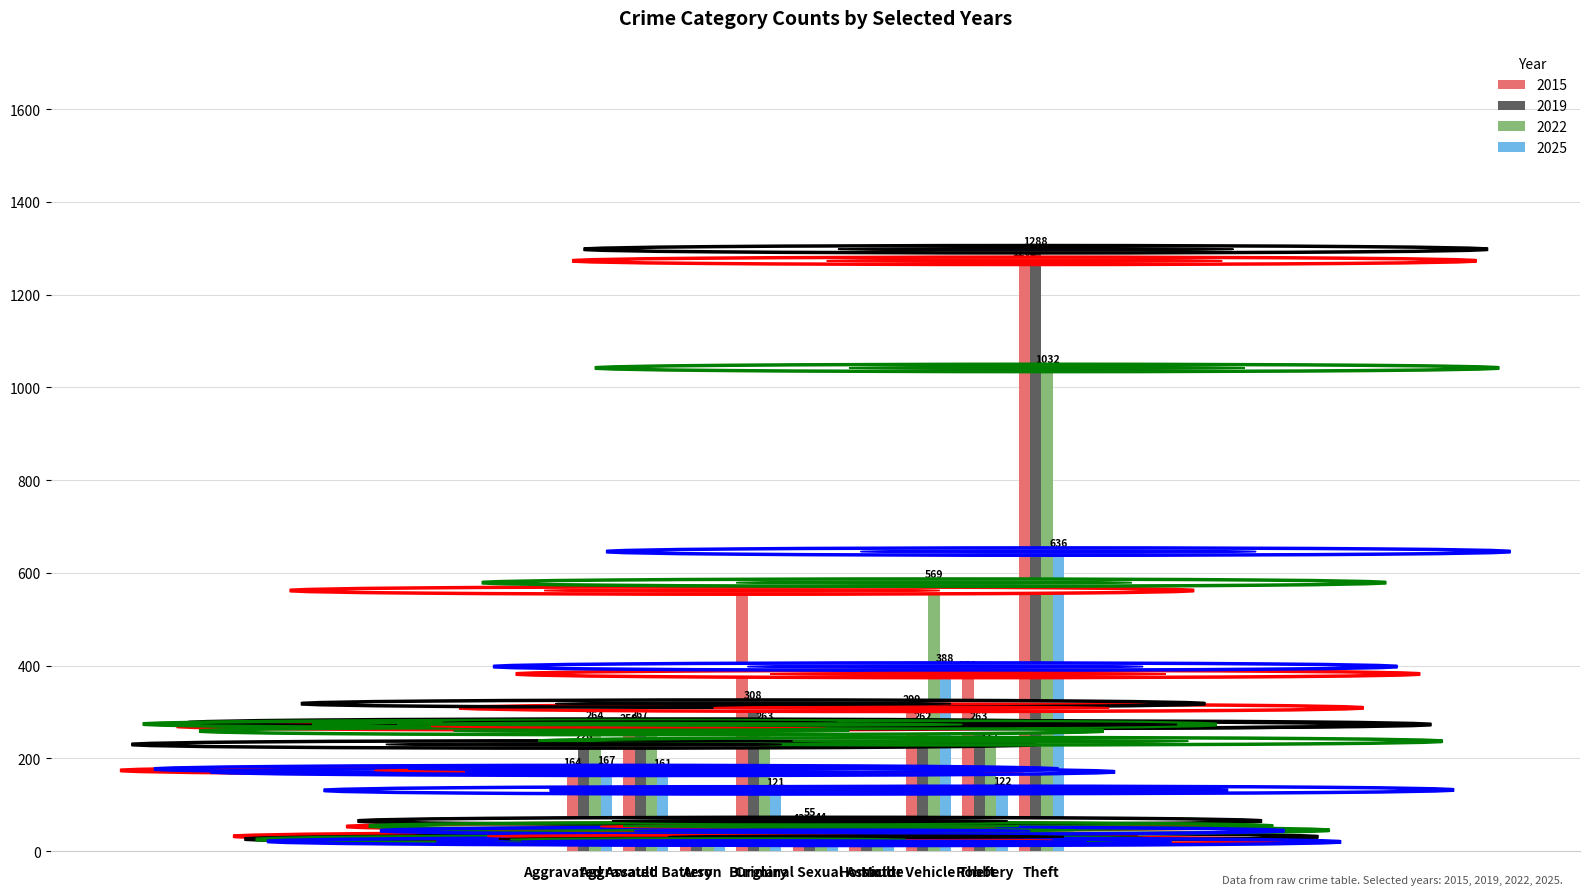

Is the value of 2025 at Arson greater than the value of 2019 at Arson?

No